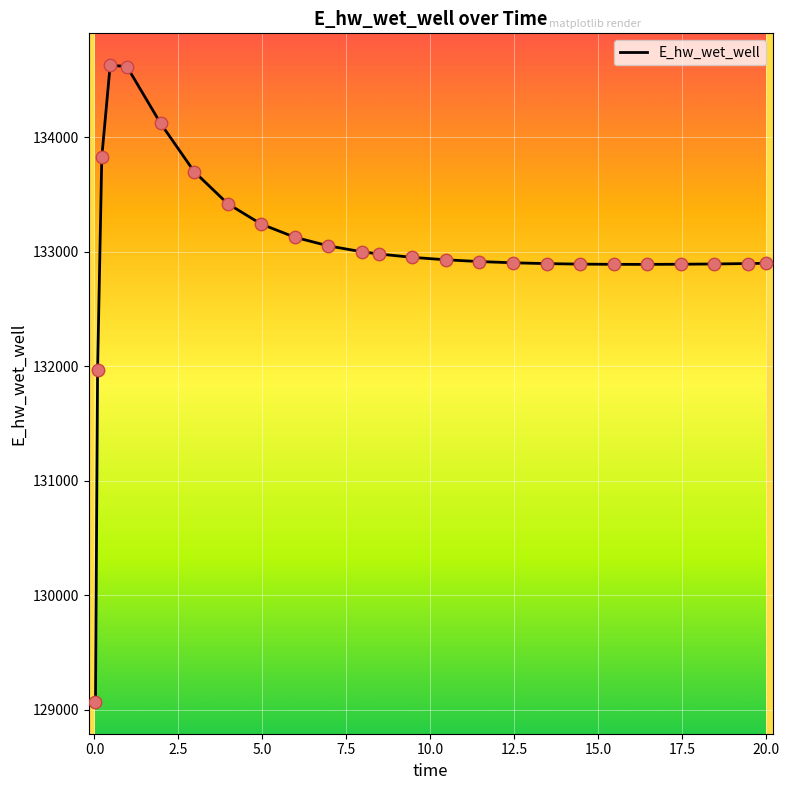

What is the smallest value displayed?

129070.4